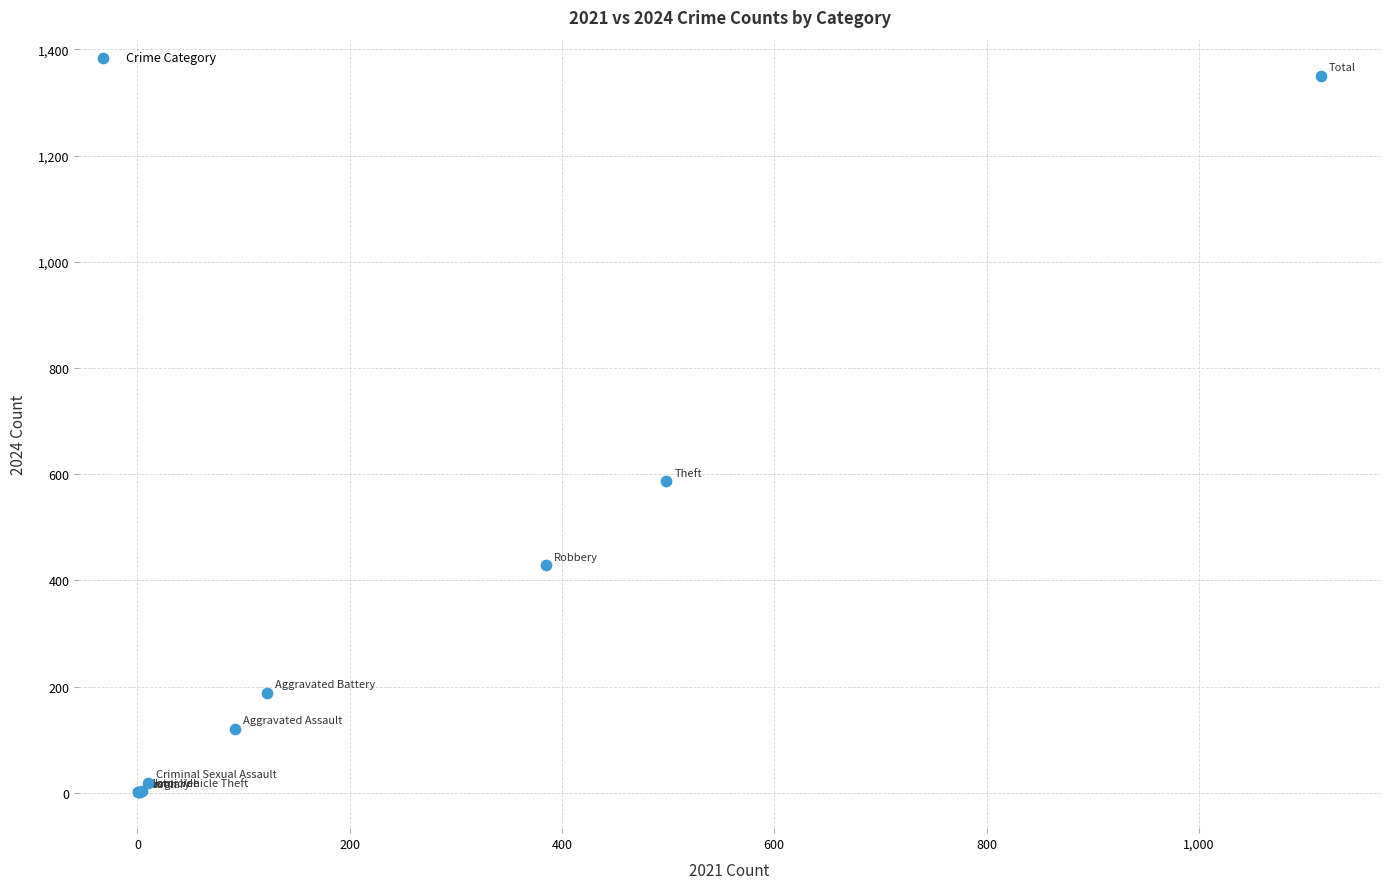

What Y value in the scatter plot is closest to 676?

587